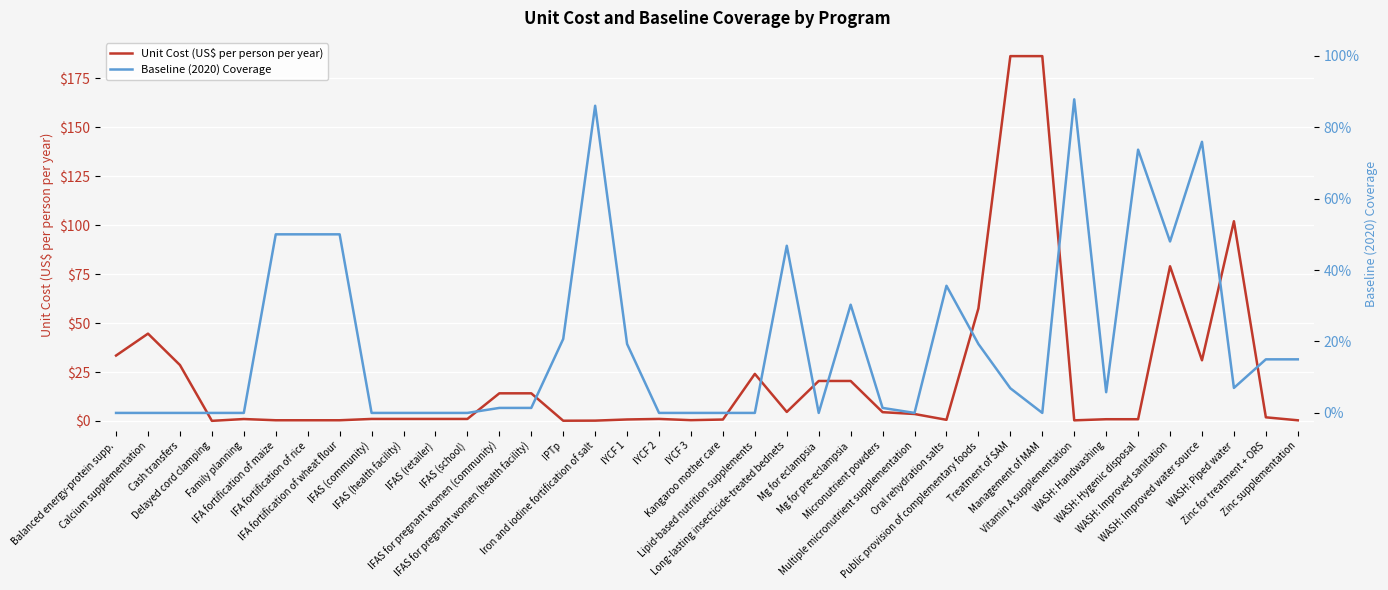

How many lines are shown in the chart?

2